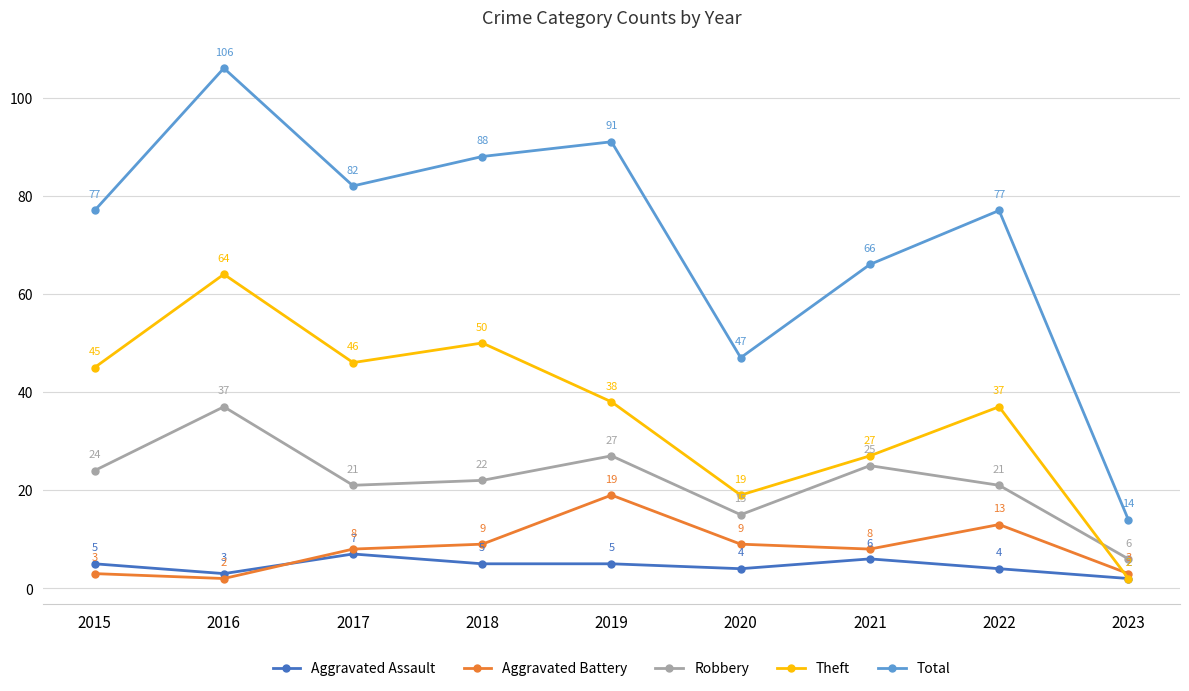

At which label is Total closest to 60?

2021